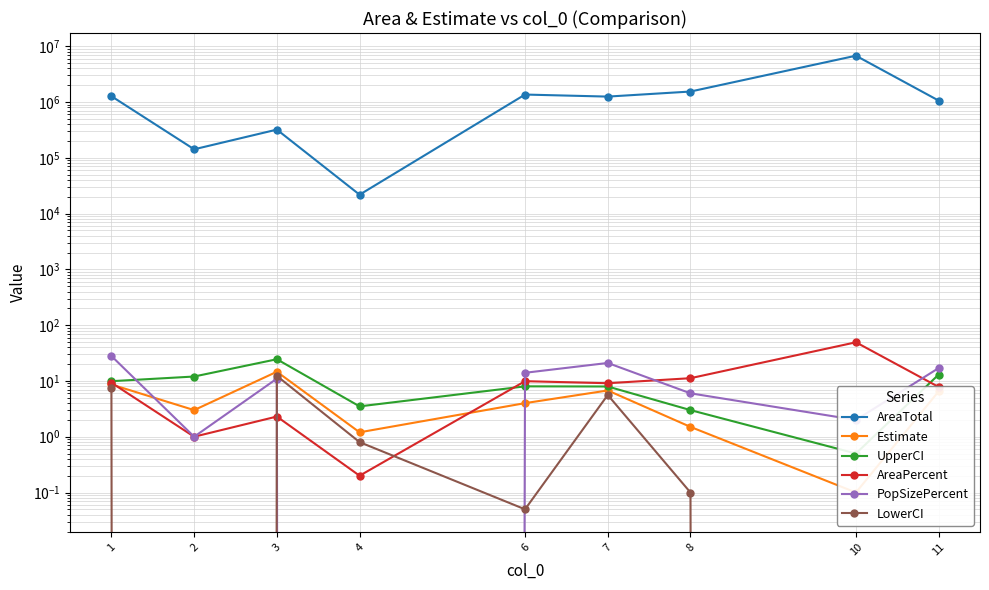

Which series has the largest total across all categories?

AreaTotal